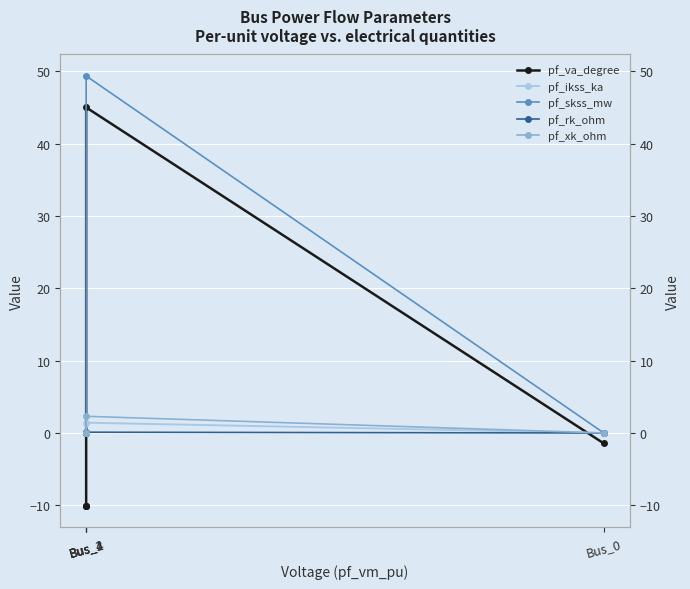

At which label does pf_skss_mw reach its minimum?

Bus_0